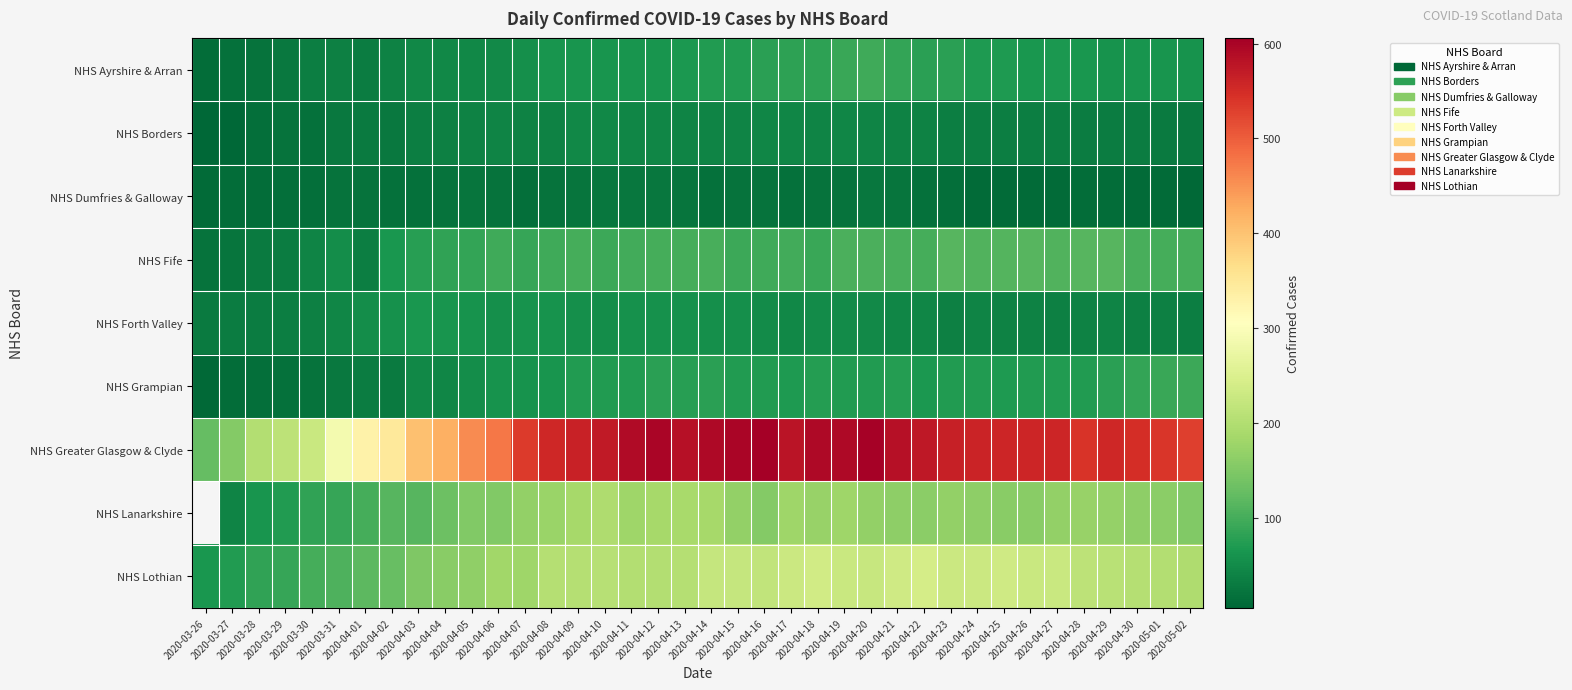

What is the difference between the maximum and minimum values in the NHS Forth Valley series?

36.0